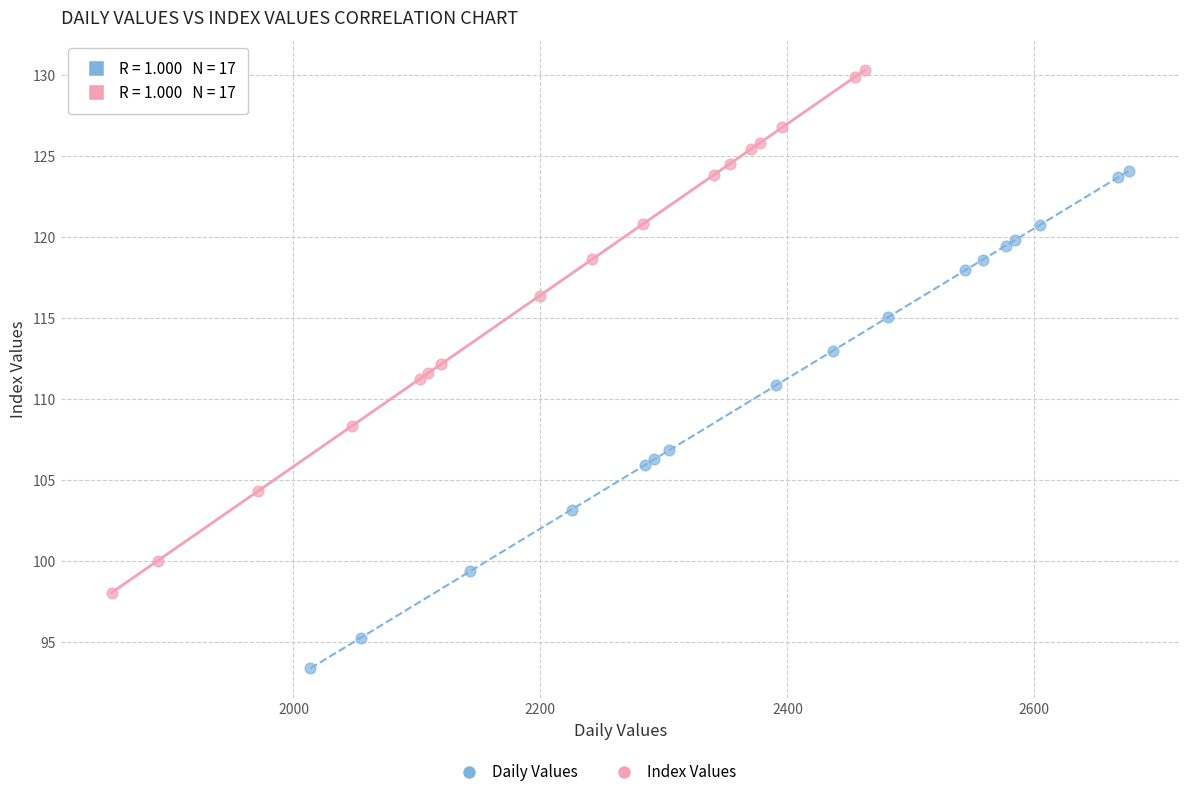

Which series has the widest spread of Y values?

Index Values